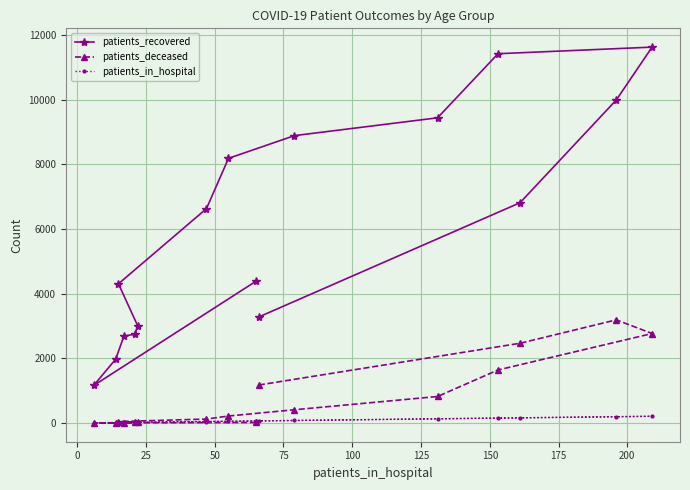

How many lines are shown in the chart?

3